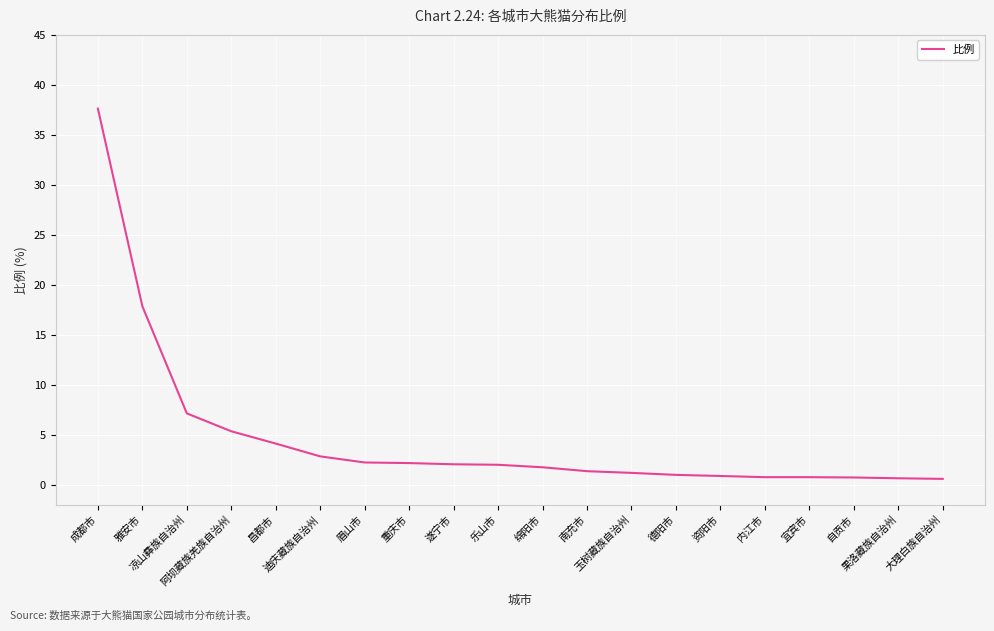

How many lines are shown in the chart?

1